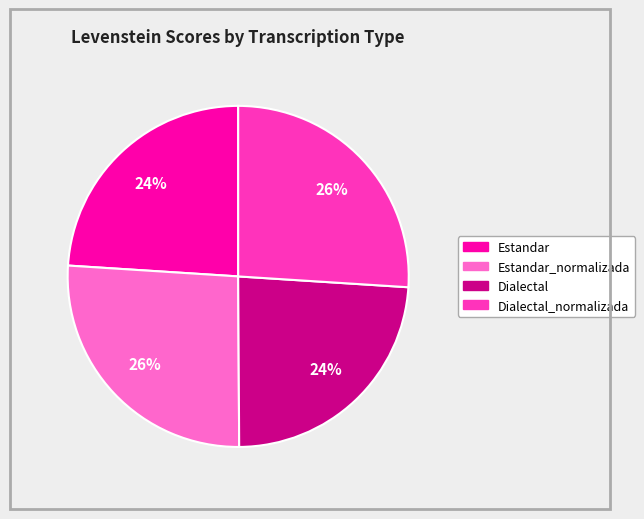

To the nearest percent, what is the difference between the largest and smallest slice percentages?

2%